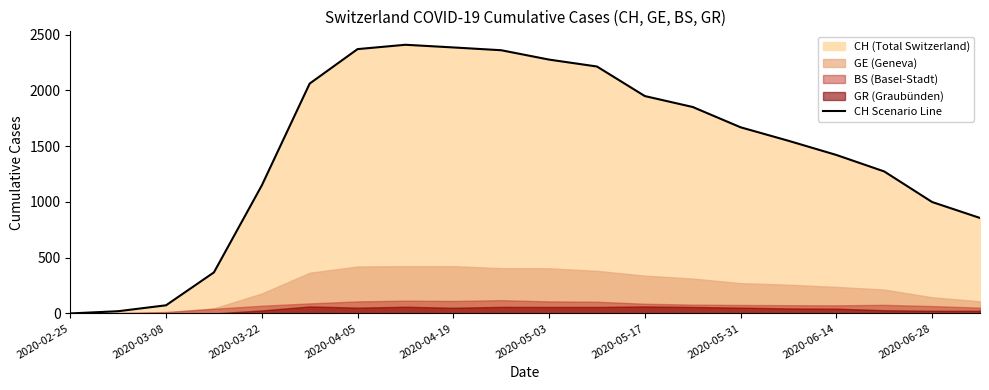

What is the greatest value displayed?

2409